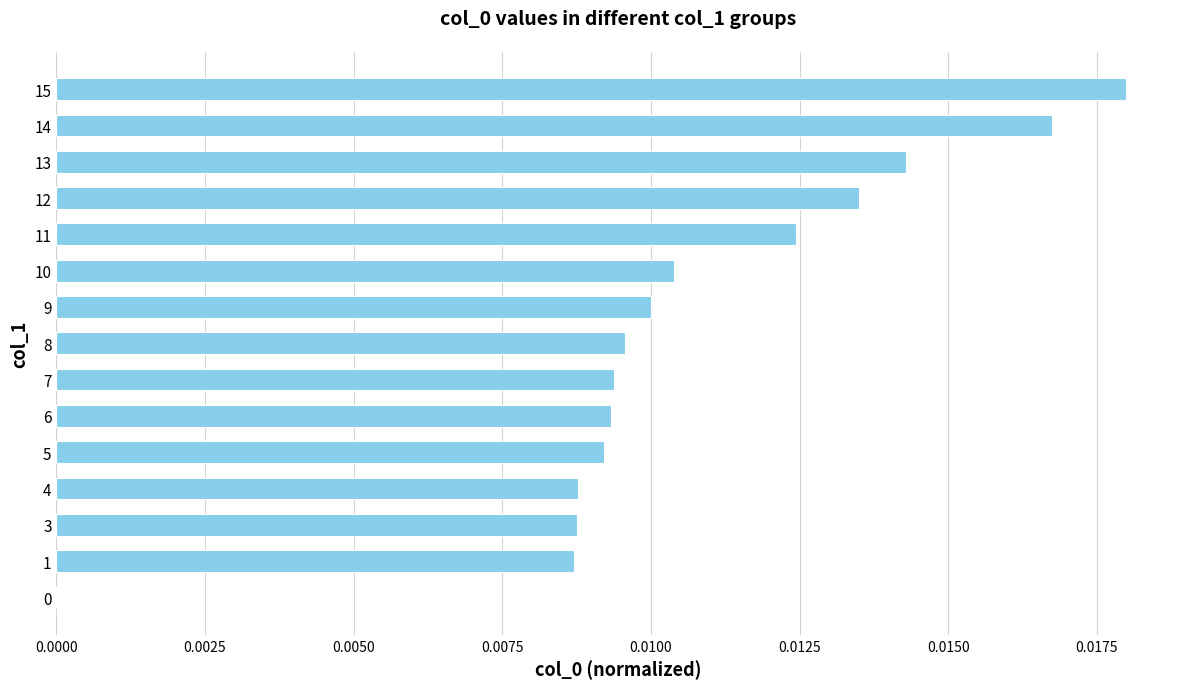

Which has a higher value, 15 or 11?

15